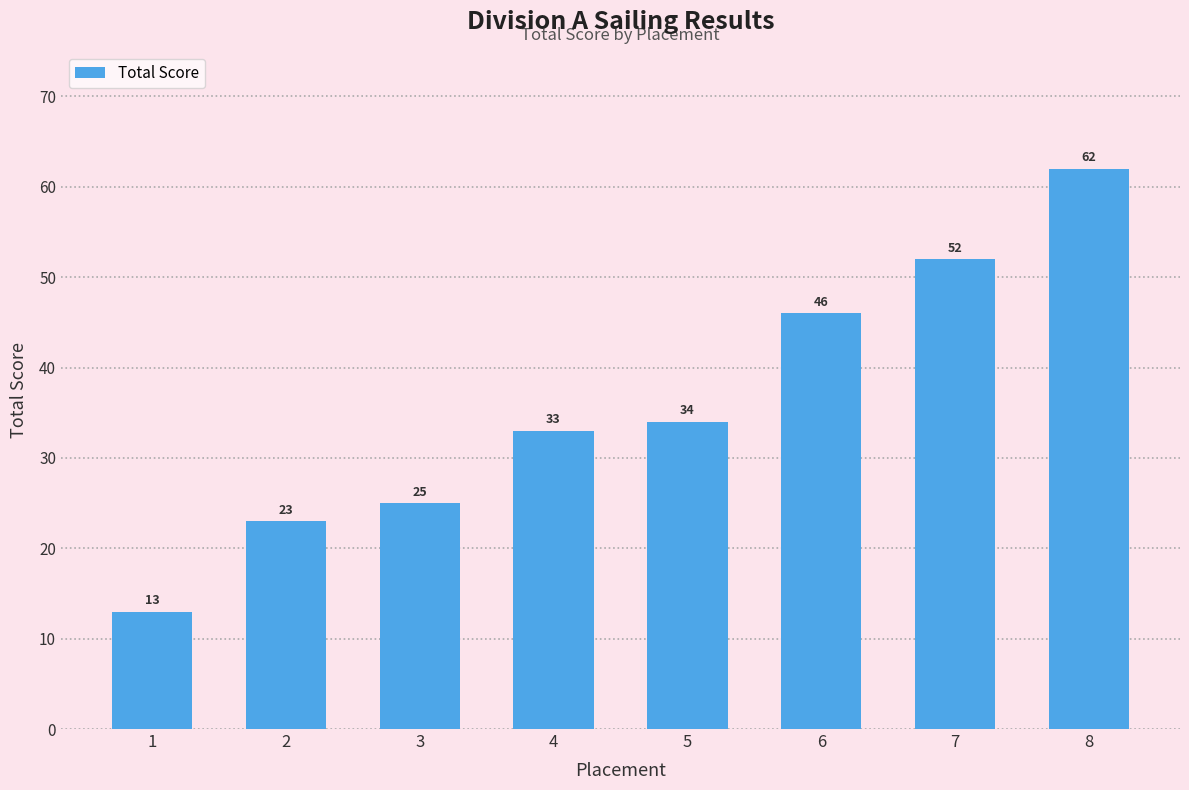

Reading left to right, list all the values displayed in this chart.

13	23	25	33	34	46	52	62